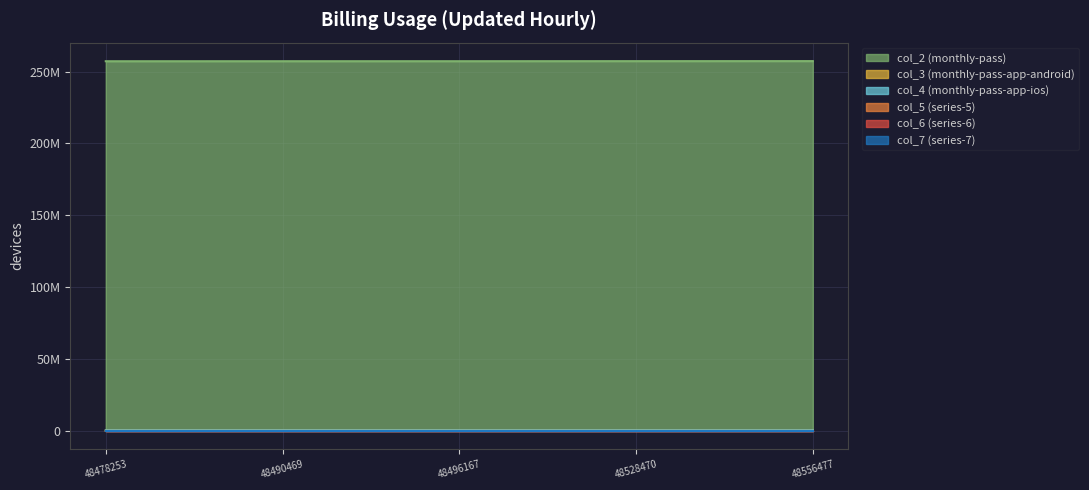

Does the chart display data point markers on the line(s)?

No